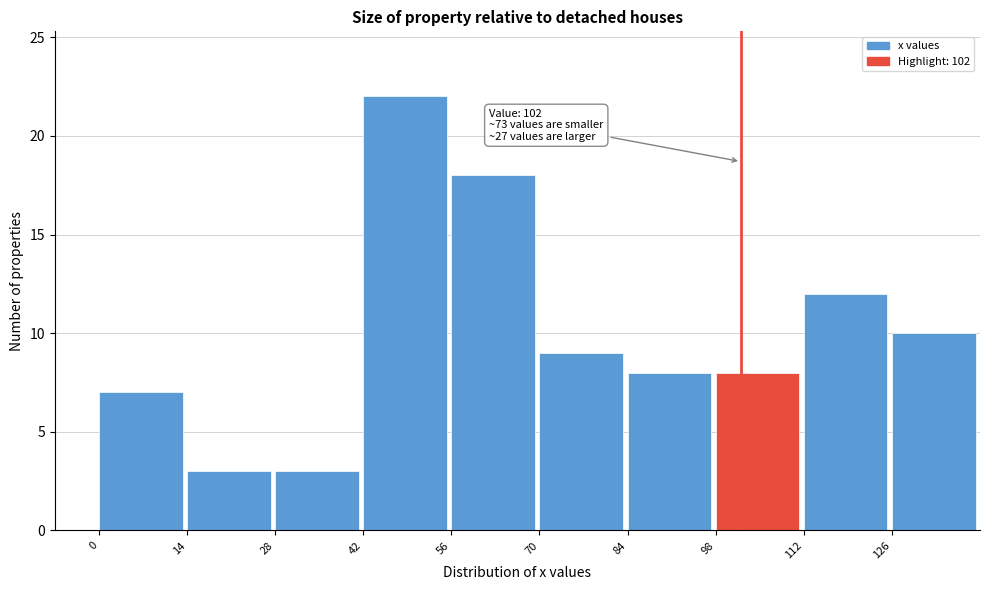

Which range on the x-axis has the tallest bar?

42 to 56